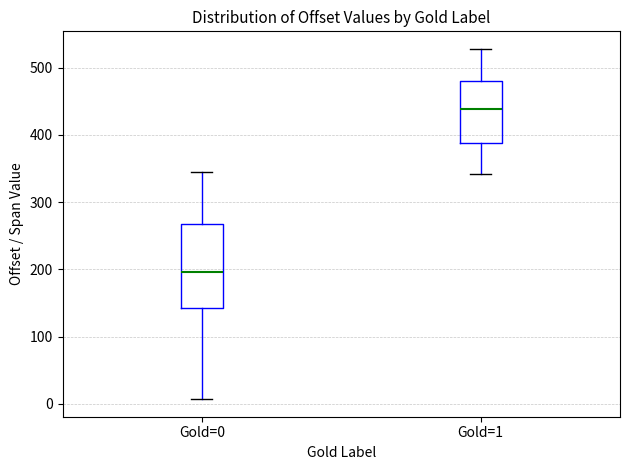

Which box has the lowest median line?

Gold=0